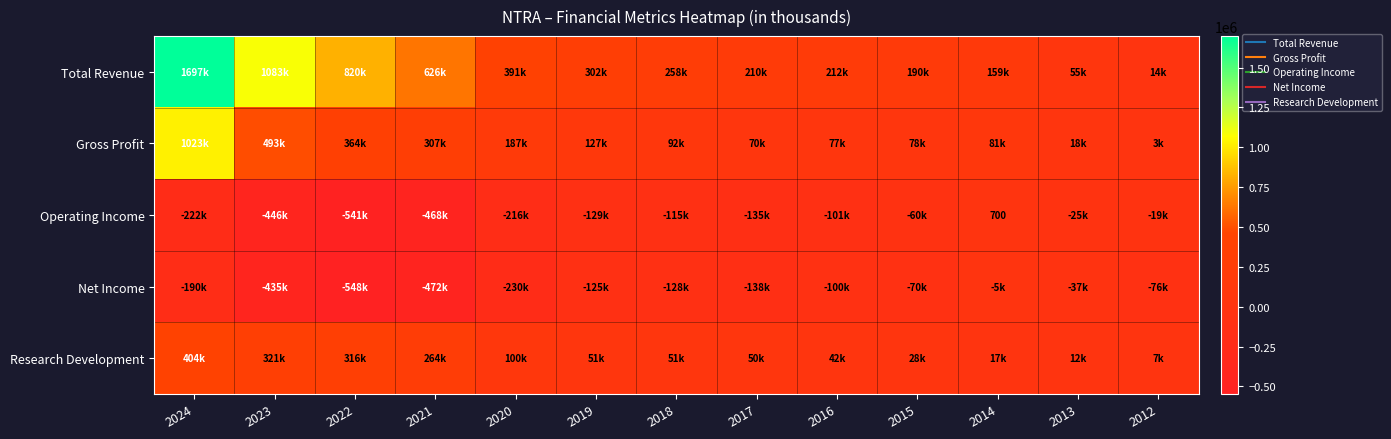

How many distinct data groups are displayed?

5